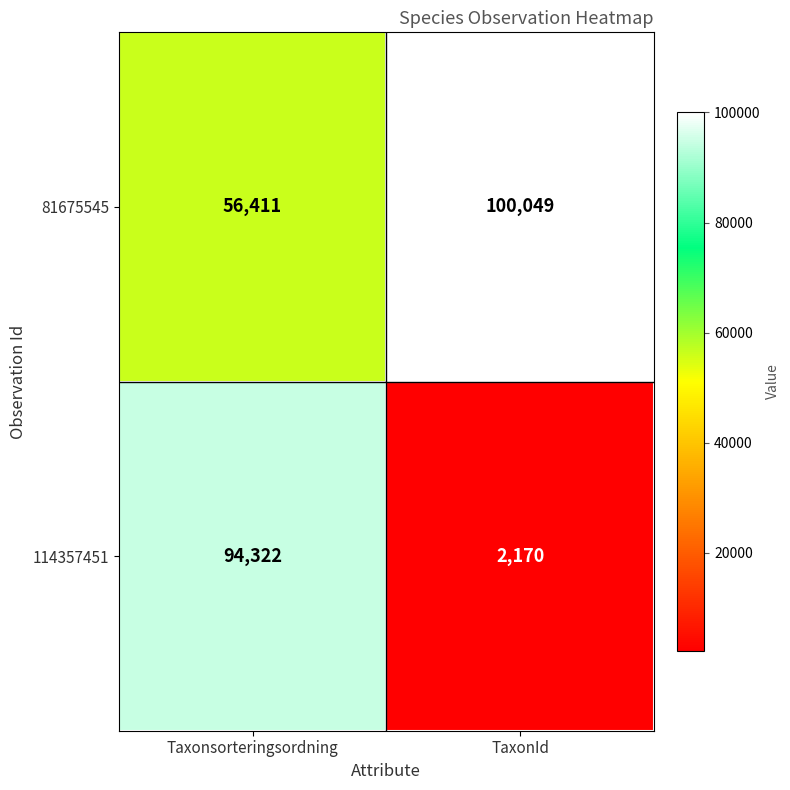

At how many categories does at least one series exceed 37460?

2